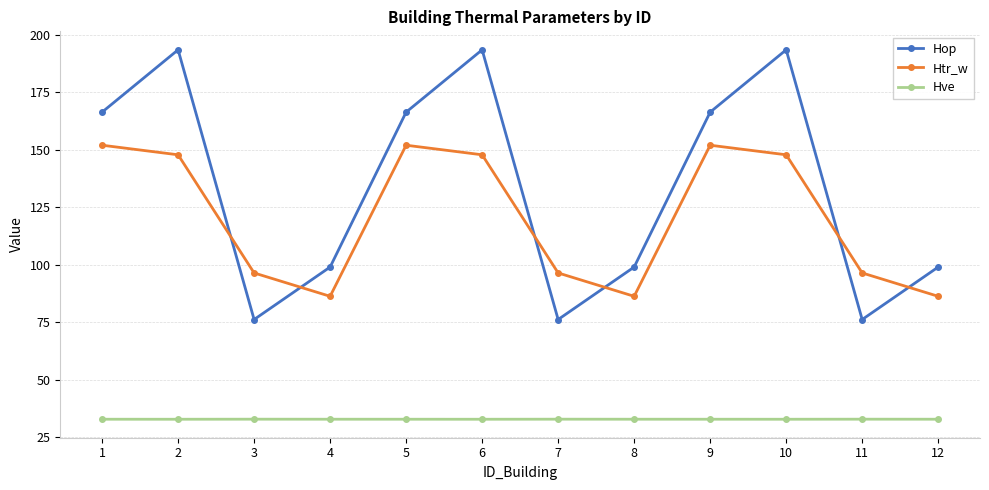

What is the difference between the highest and lowest values at 6?

160.6